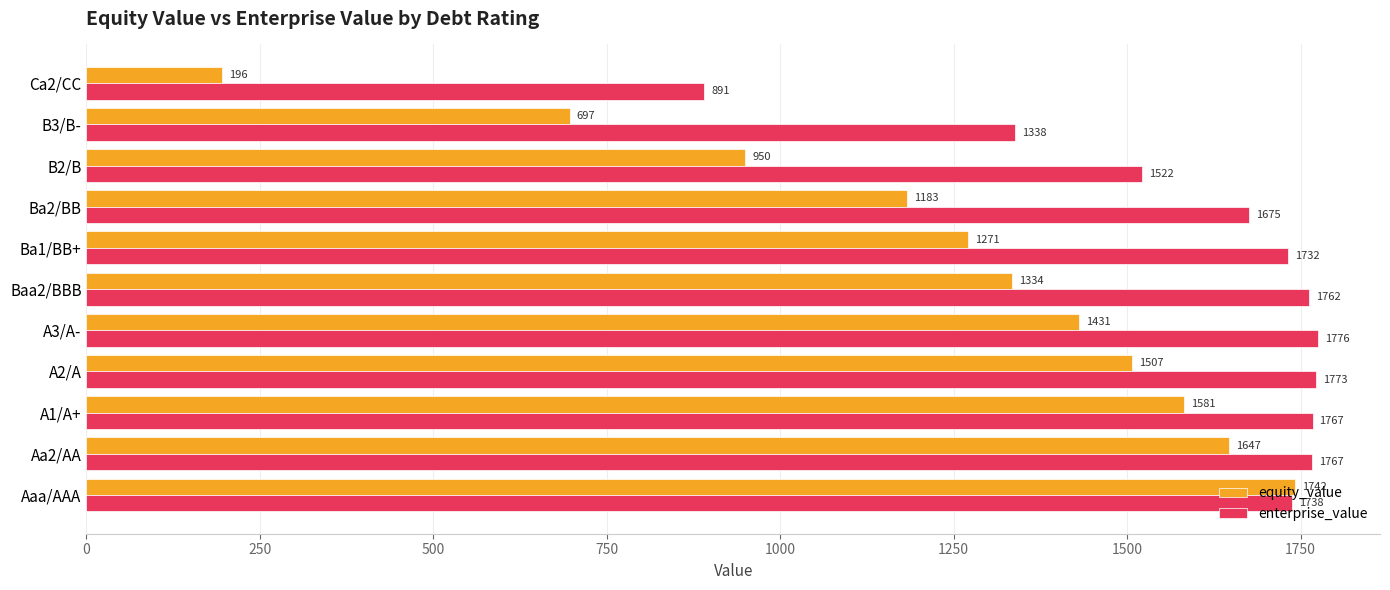

Which series has the largest range (max minus min)?

equity_value